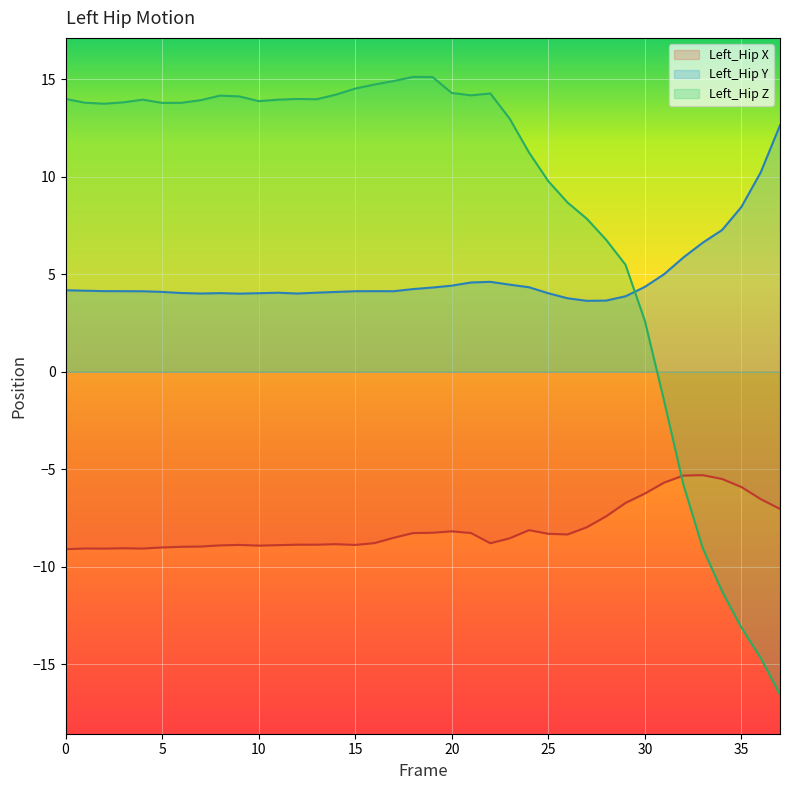

How many lines are shown in the chart?

3